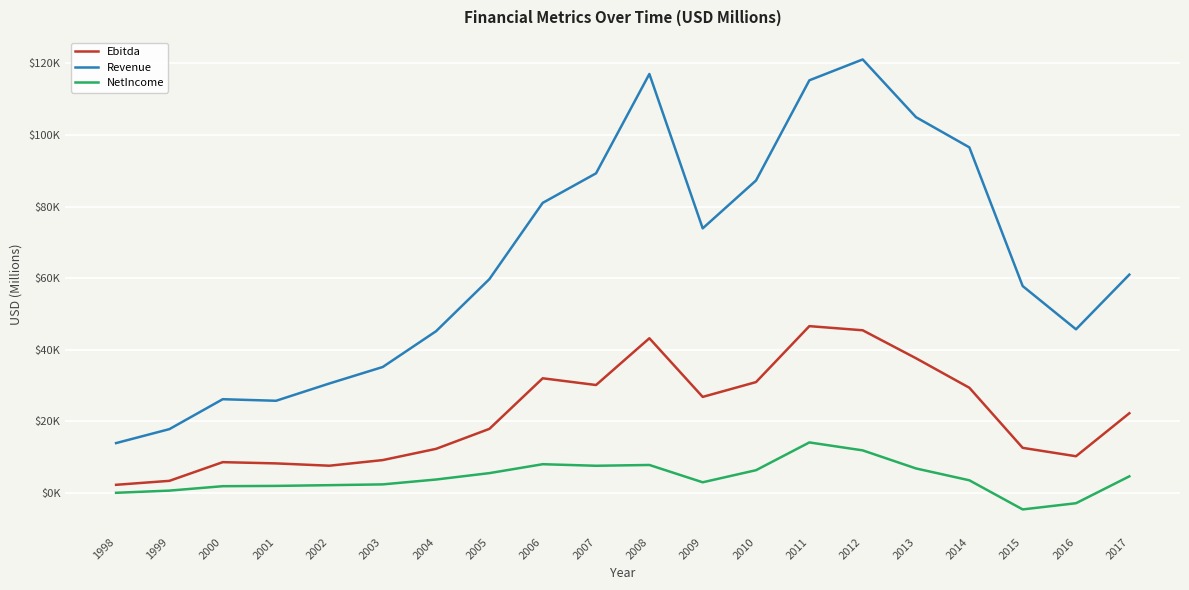

What is the spread (max minus min) of values at 2004?

41449.5